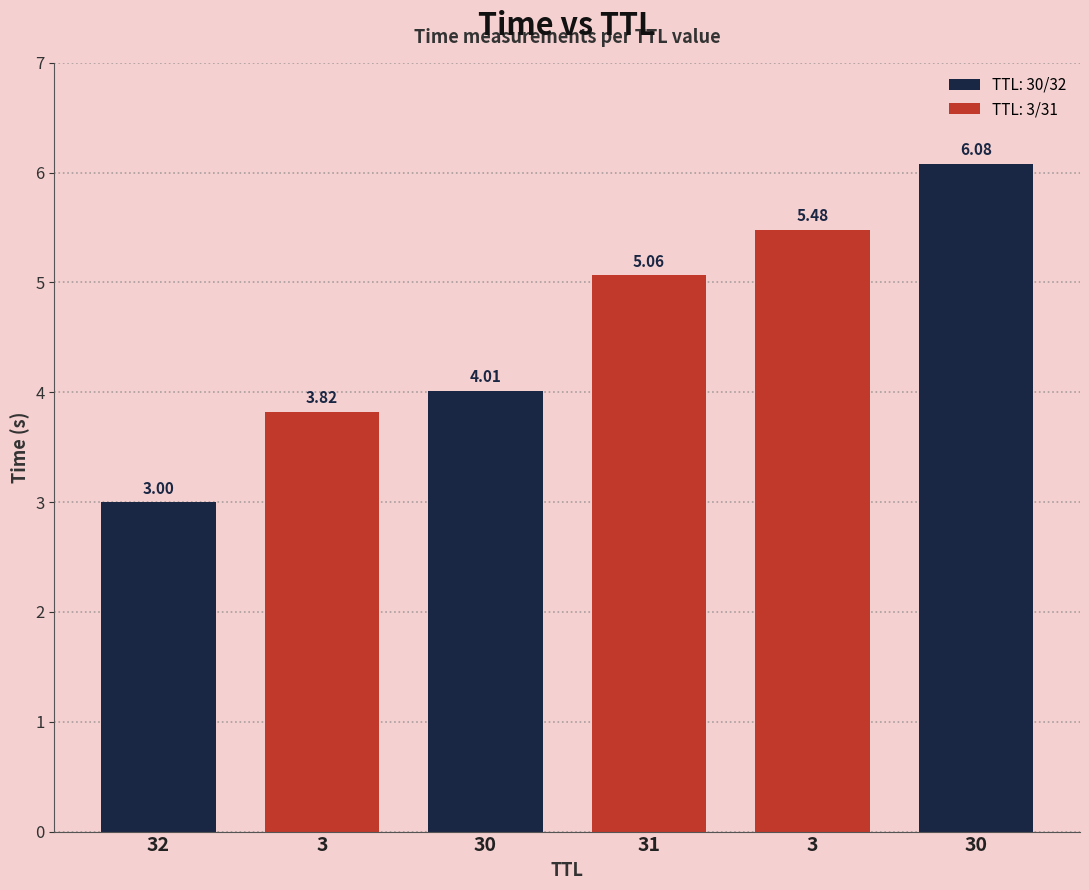

How many categories are shown in the chart?

3